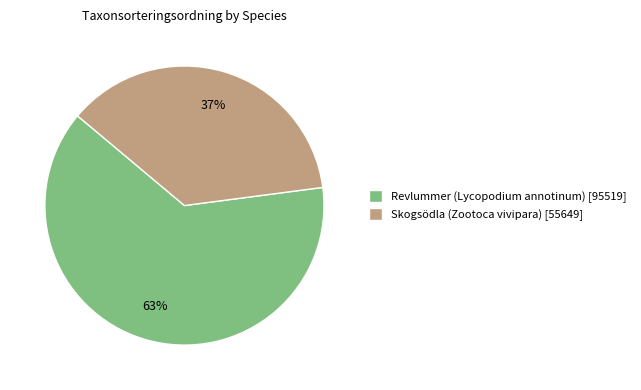

Which category has the biggest portion of the pie?

Revlummer (Lycopodium annotinum)